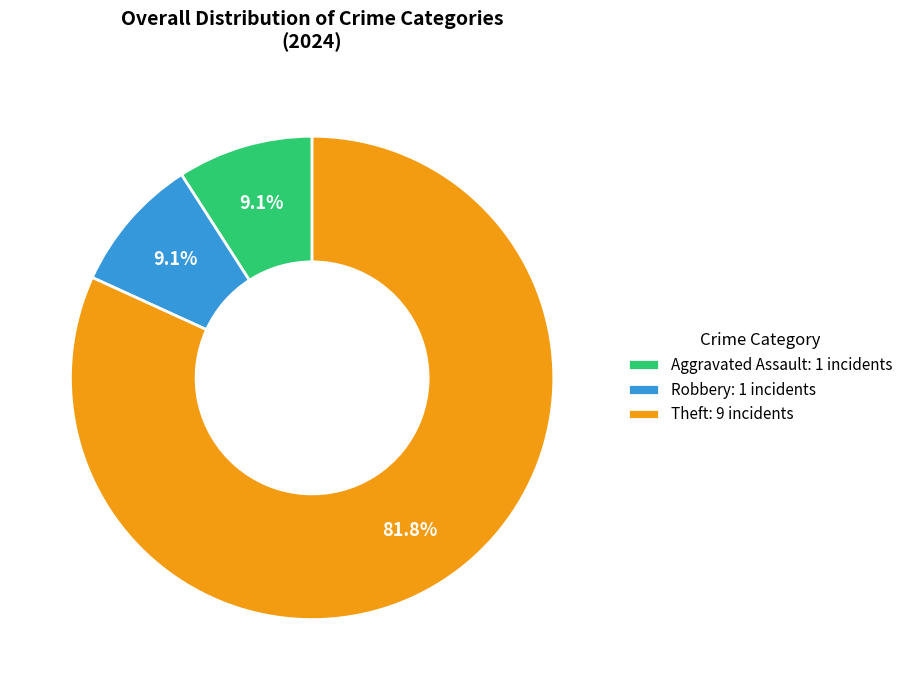

What is the largest slice in the pie chart?

Theft: 9 incidents